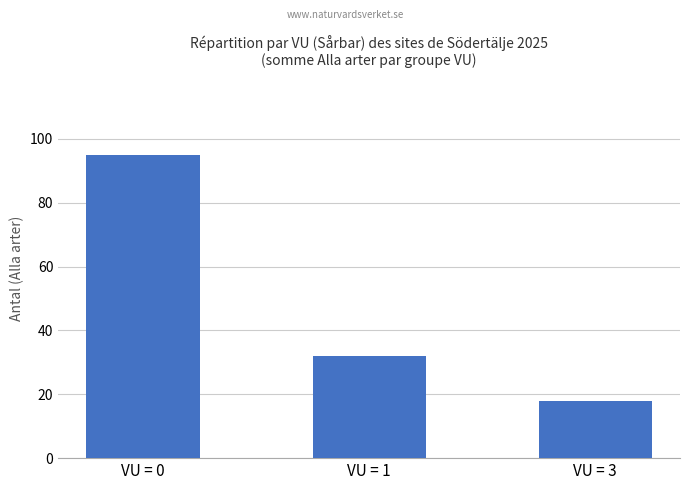

List the labels in order of value, smallest first.

VU = 3, VU = 1, VU = 0